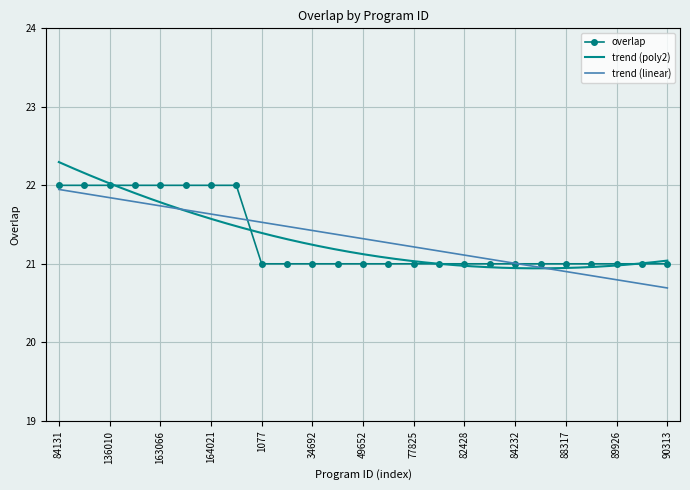

List the labels in order of value, largest first.

84131, 109107, 136010, 152107, 163066, 163206, 164021, 189173, 1077, 5667, 34692, 46173, 49652, 52941, 77825, 78484, 82428, 82430, 84232, 86928, 88317, 88320, 89926, 90305, 90313